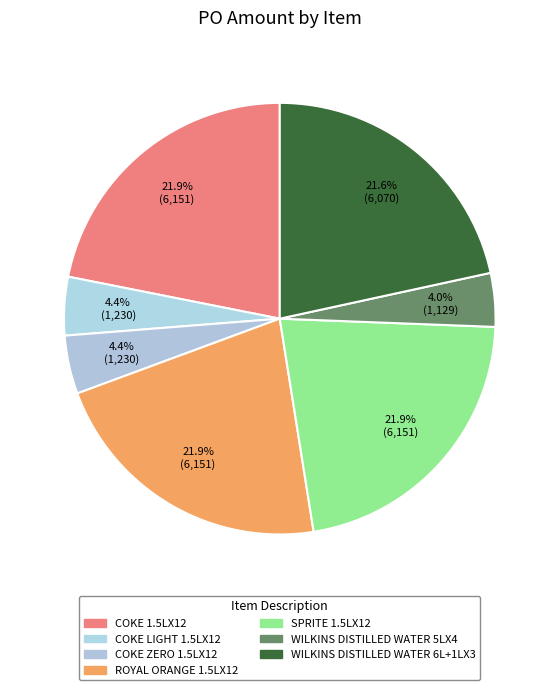

Which slice is the smallest?

WILKINS DISTILLED WATER 5LX4